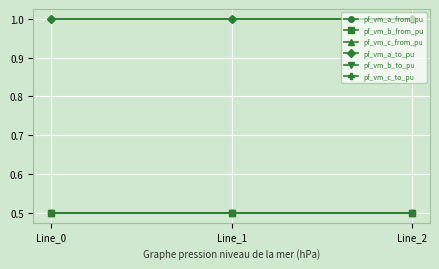

What is the spread (max minus min) of values at Line_2?

0.5